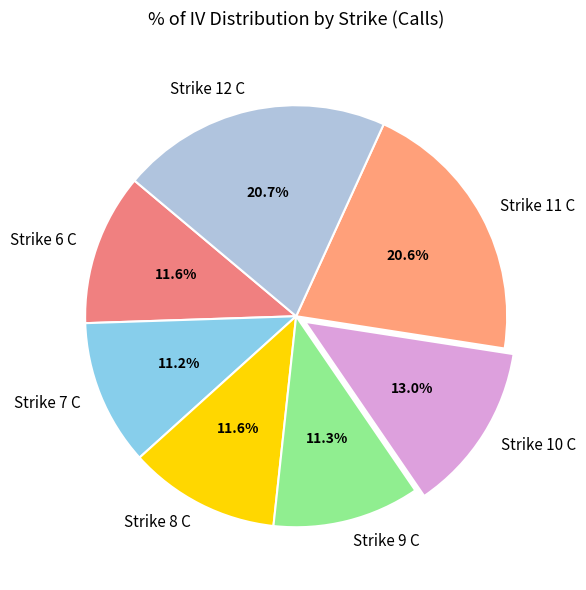

Combined, do Strike 9 C and Strike 12 C account for over 50%?

No